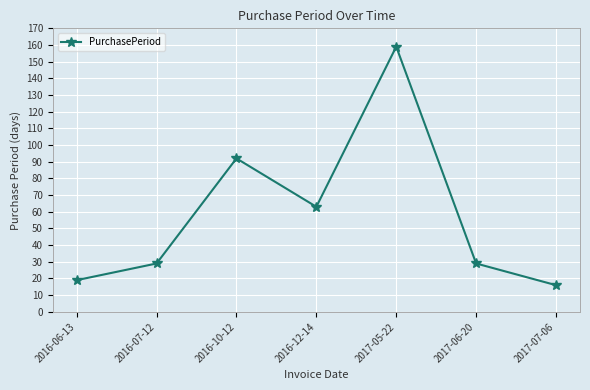

What is the change in value from 2016-06-13 to 2017-06-20?

+10